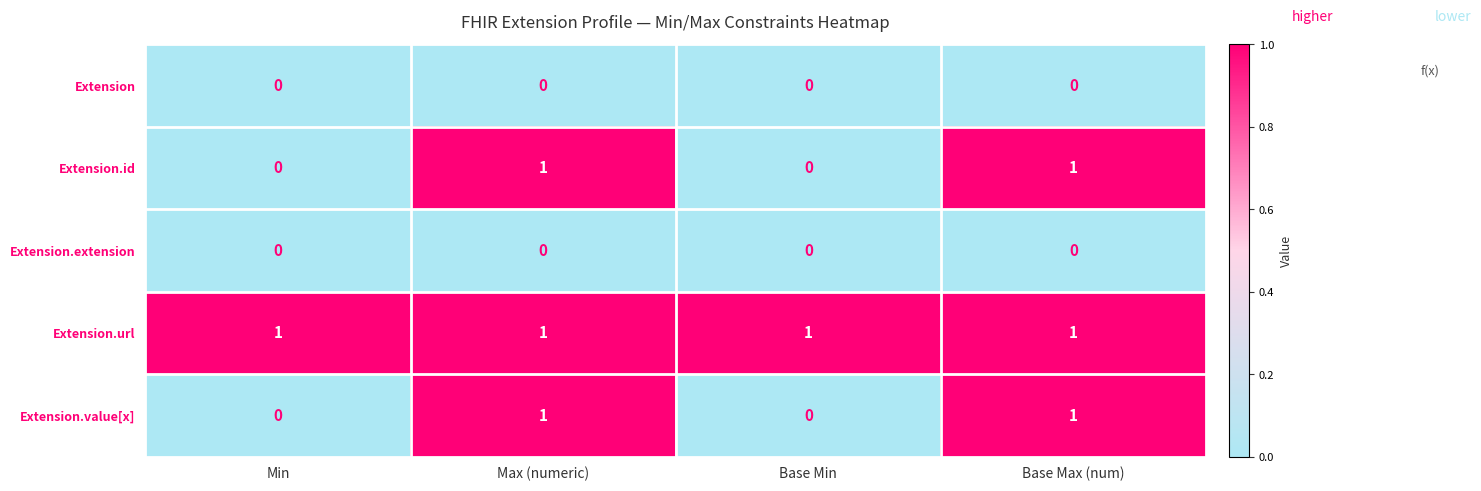

The Extension.url series shows 2 at Base Max (num). True or false?

False